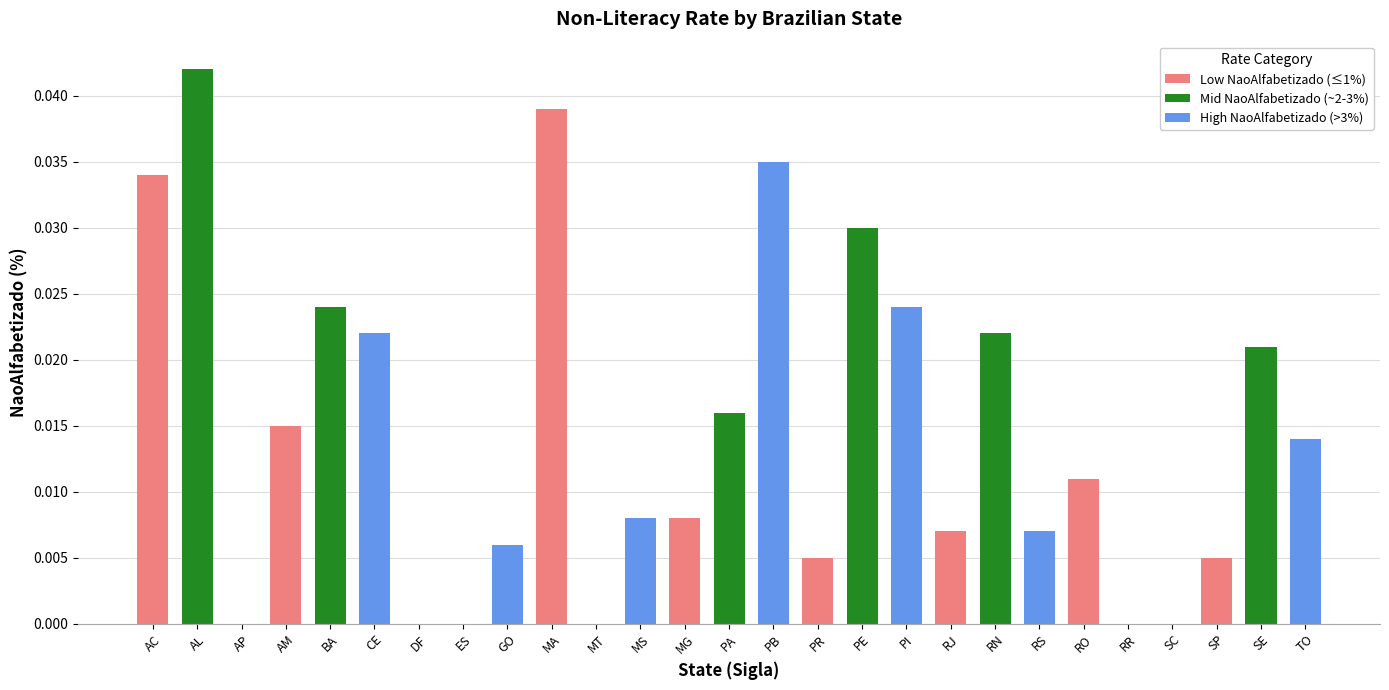

Between PB and BA, which is larger?

PB